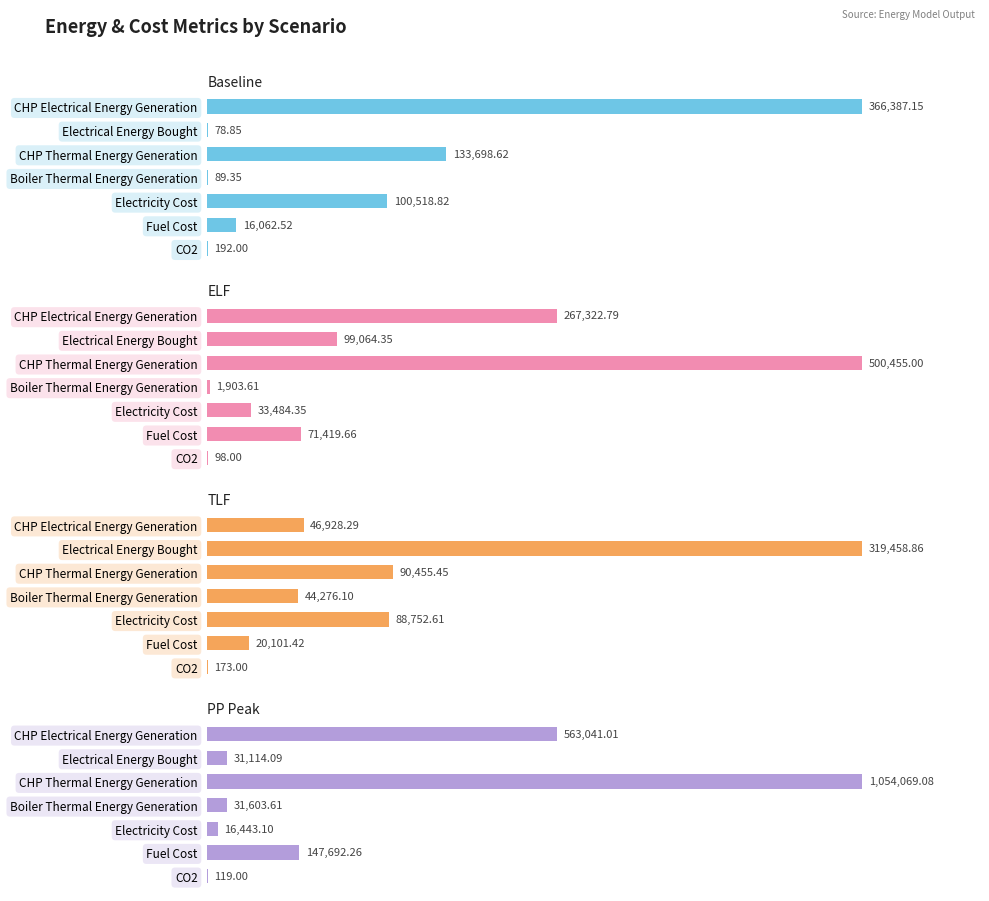

How many data points does each series have?

7